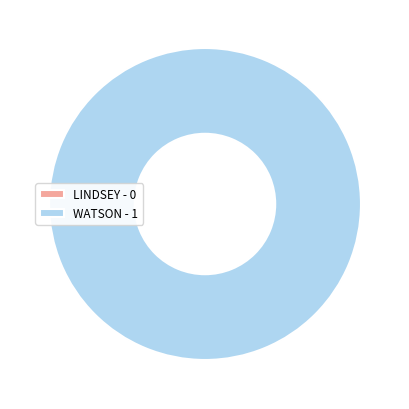

To the nearest percent, what is the combined percentage of WATSON and LINDSEY?

100%